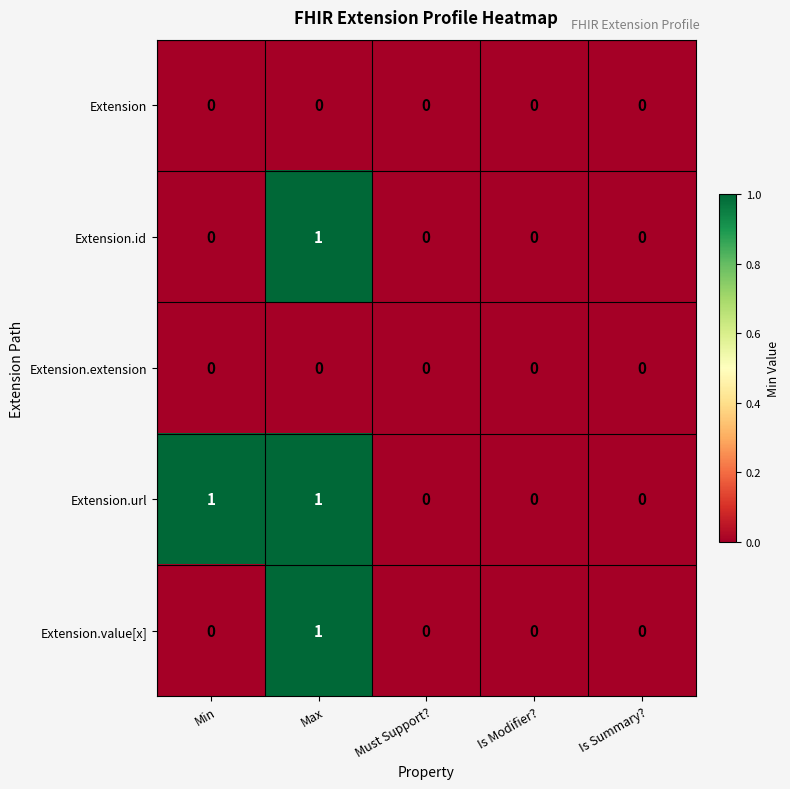

The value of Extension.id at Max is 1. True or false?

True